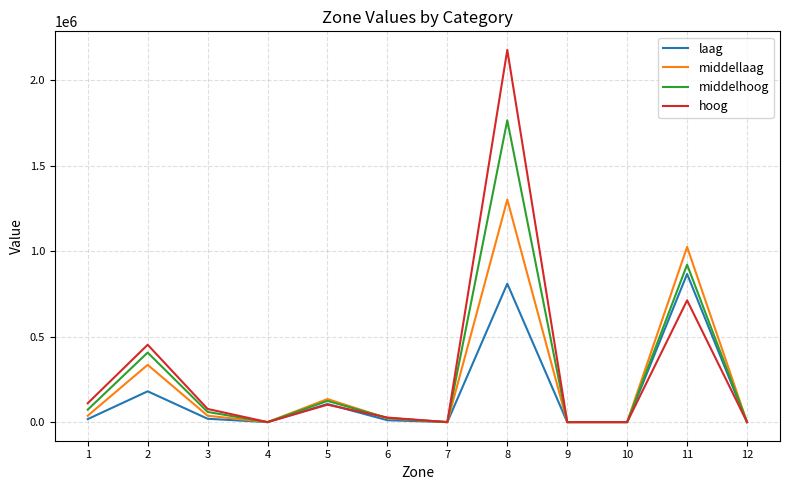

True or false: hoog and laag intersect in this chart.

True